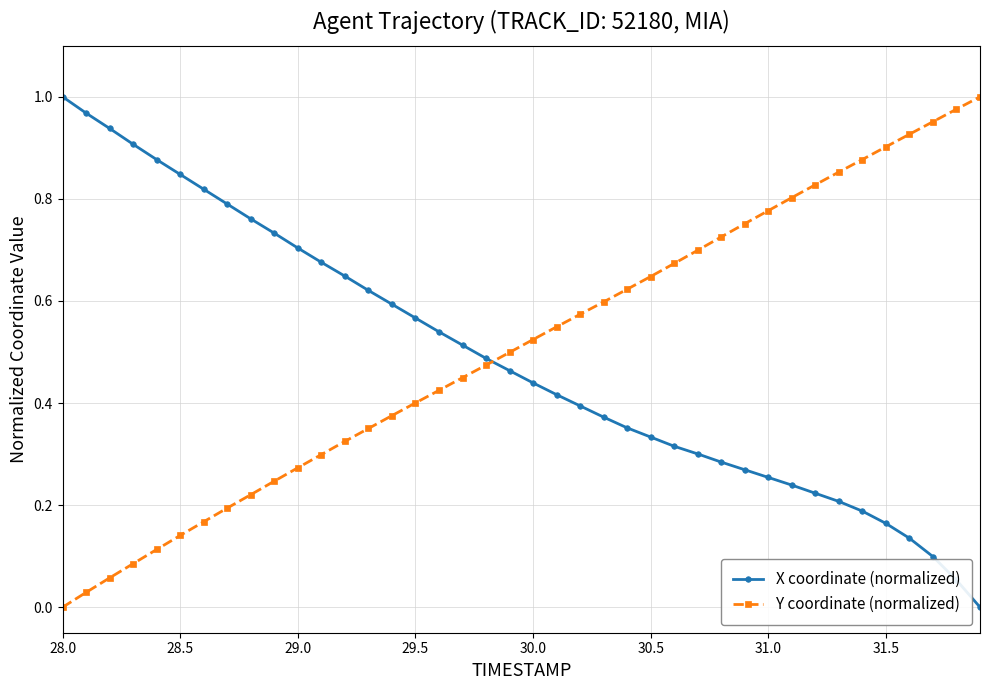

Does the chart display data point markers on the line(s)?

Yes